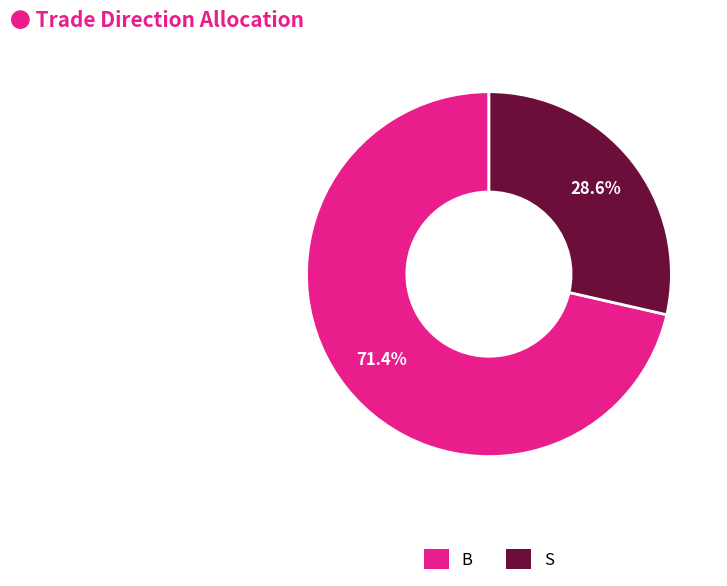

What is the smallest slice in the pie chart?

S